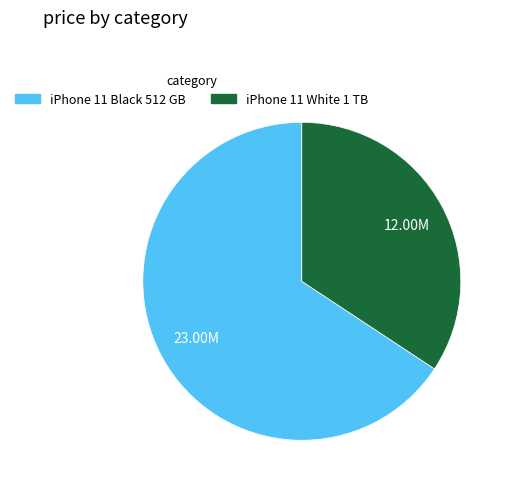

Which category has the smallest portion of the pie?

iPhone 11 White 1 TB